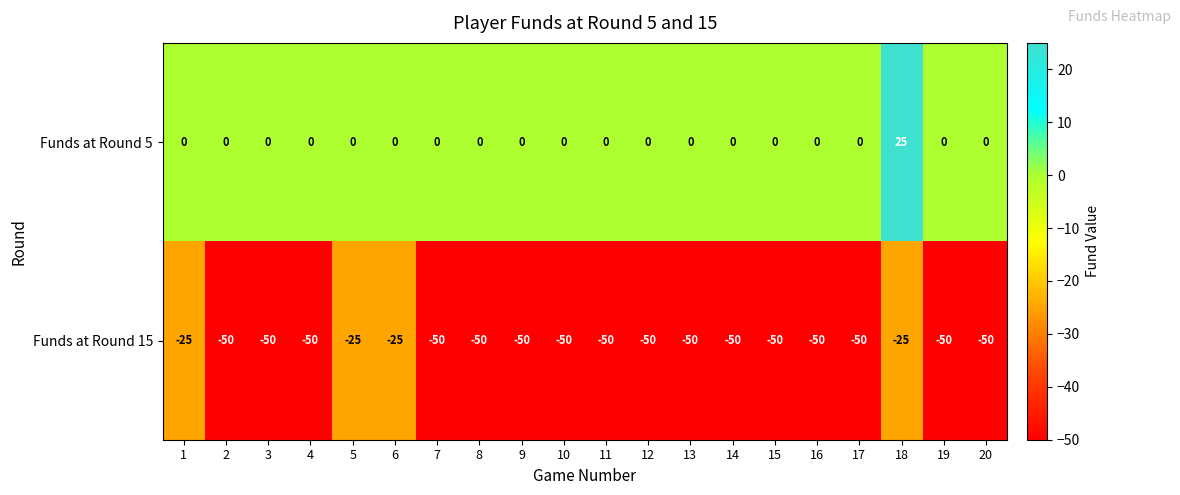

What is the difference between the maximum and minimum values in the Funds at Round 5 series?

25